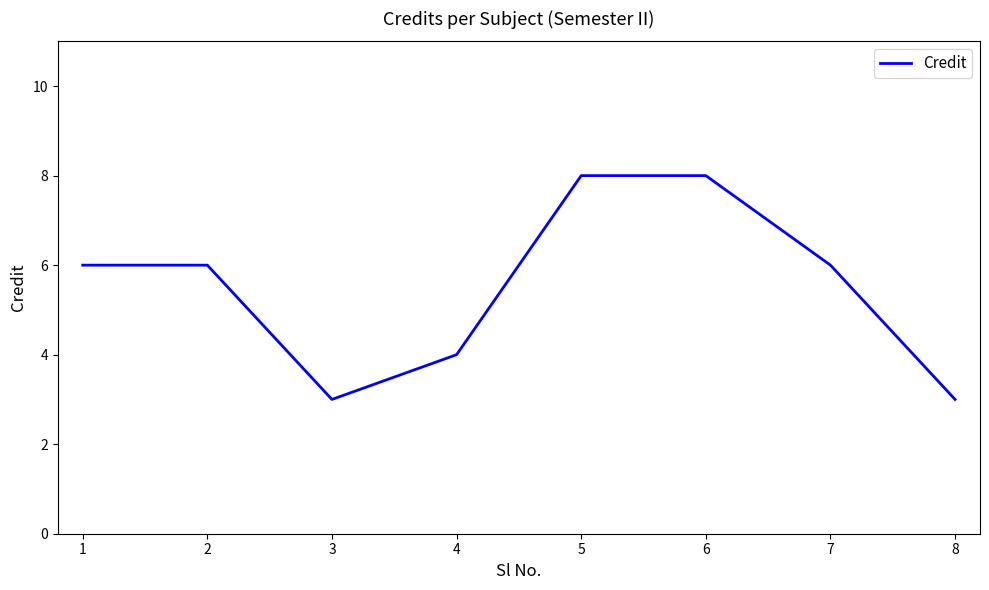

Read the value at 7.

6